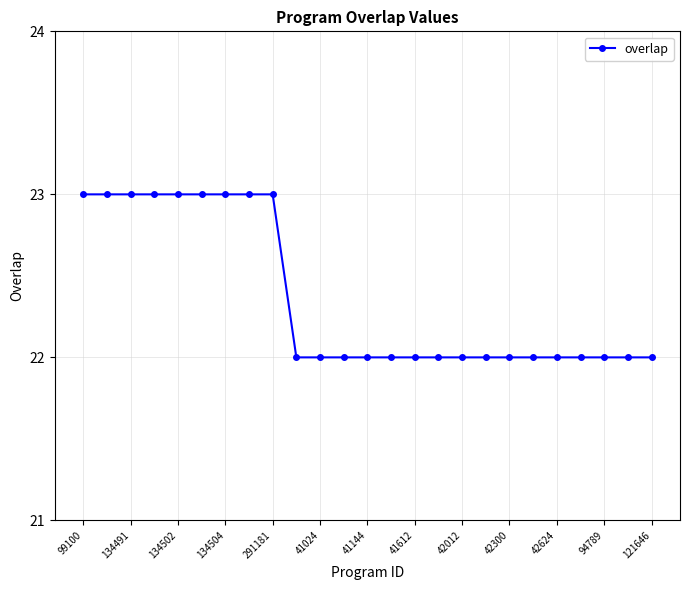

What is the value of the 13th point from the left?

22